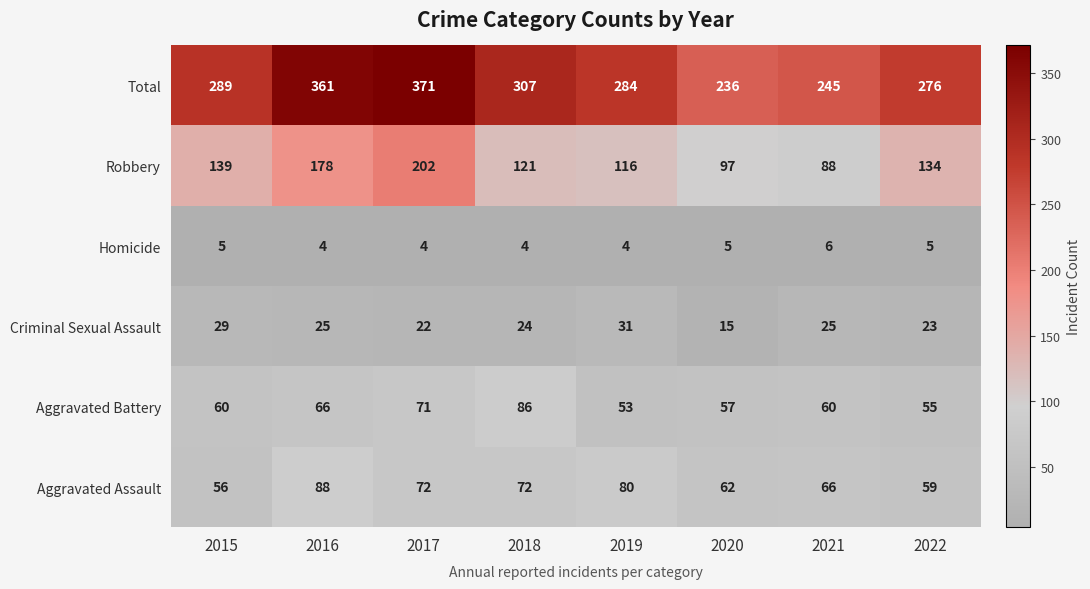

Count the number of categories in the chart.

8